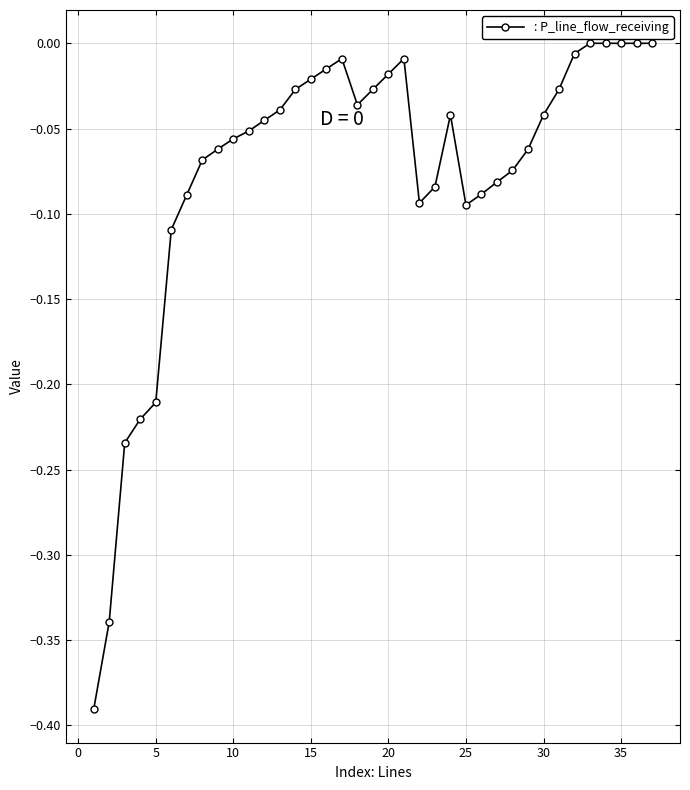

What is the difference between the maximum and second lowest values?

0.3